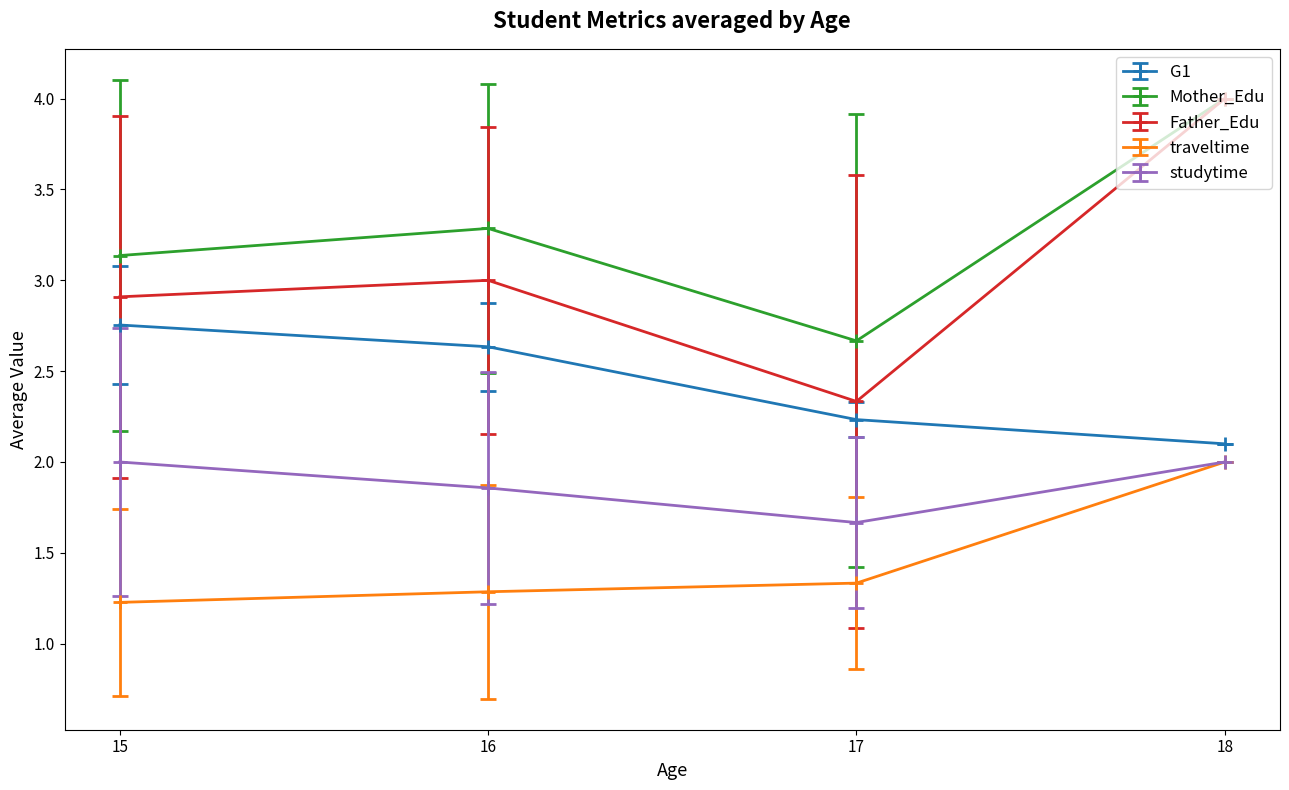

Rank the series at 16 from highest to lowest value.

Mother_Edu, Father_Edu, G1, studytime, traveltime